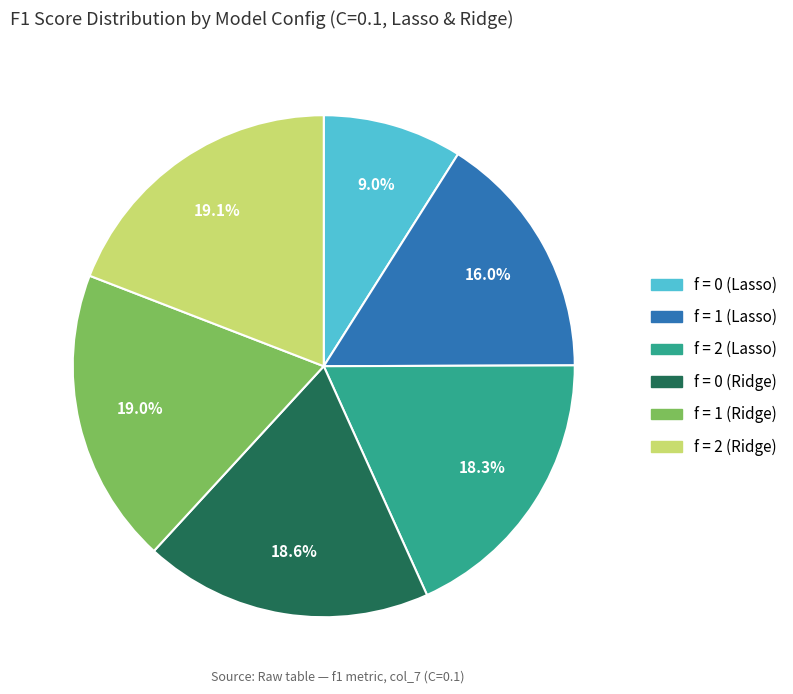

To the nearest percent, what percentage of the pie is f = 0 (Ridge)?

19%